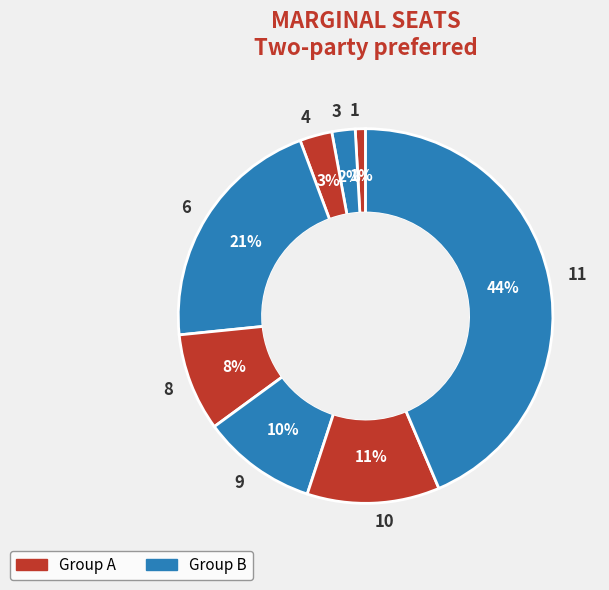

Which category has the smallest portion of the pie?

1